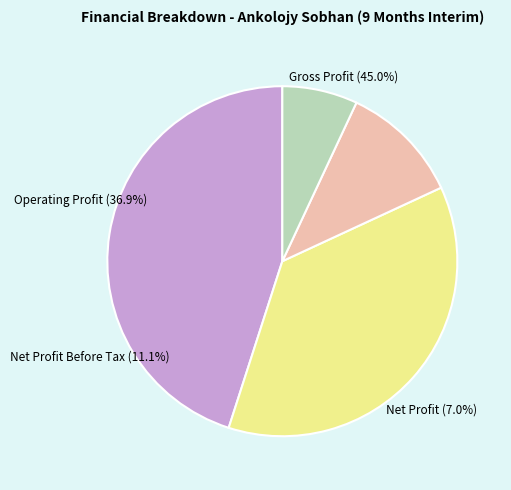

To the nearest percent, what is the combined percentage of operating_profit and gross_profit?

82%